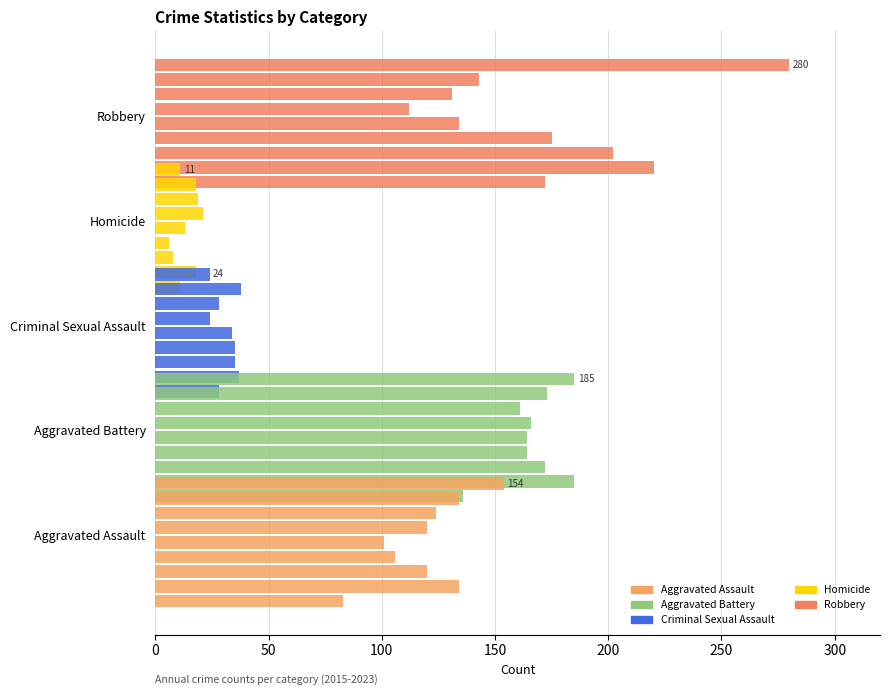

What is the maximum value for Robbery?

280